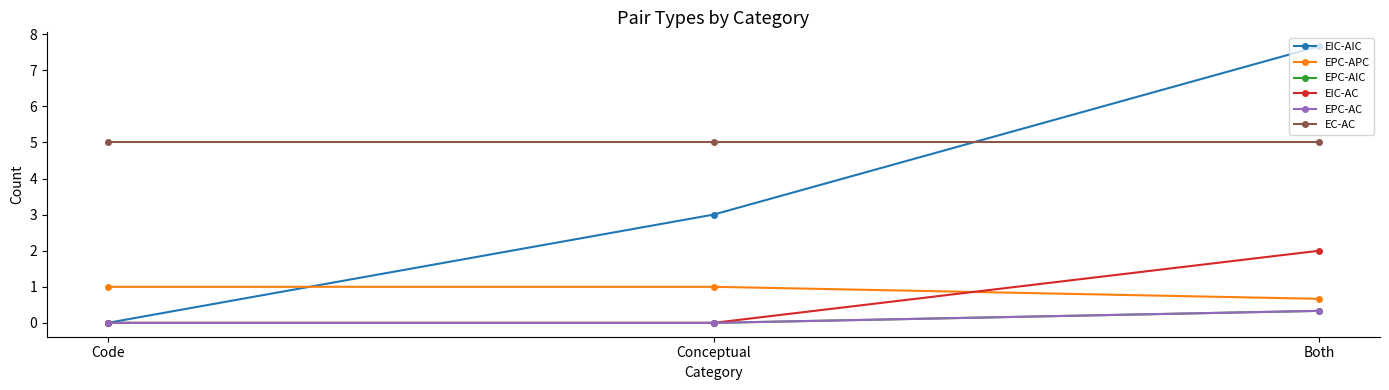

Reading left to right, what are all the values shown in this chart?

EIC-AIC: Code=0.0	Conceptual=3.0	Both=7.7
EPC-APC: Code=1.0	Conceptual=1.0	Both=0.7
EPC-AIC: Code=0.0	Conceptual=0.0	Both=0.3
EIC-AC: Code=0.0	Conceptual=0.0	Both=2.0
EPC-AC: Code=0.0	Conceptual=0.0	Both=0.3
EC-AC: Code=5.0	Conceptual=5.0	Both=5.0